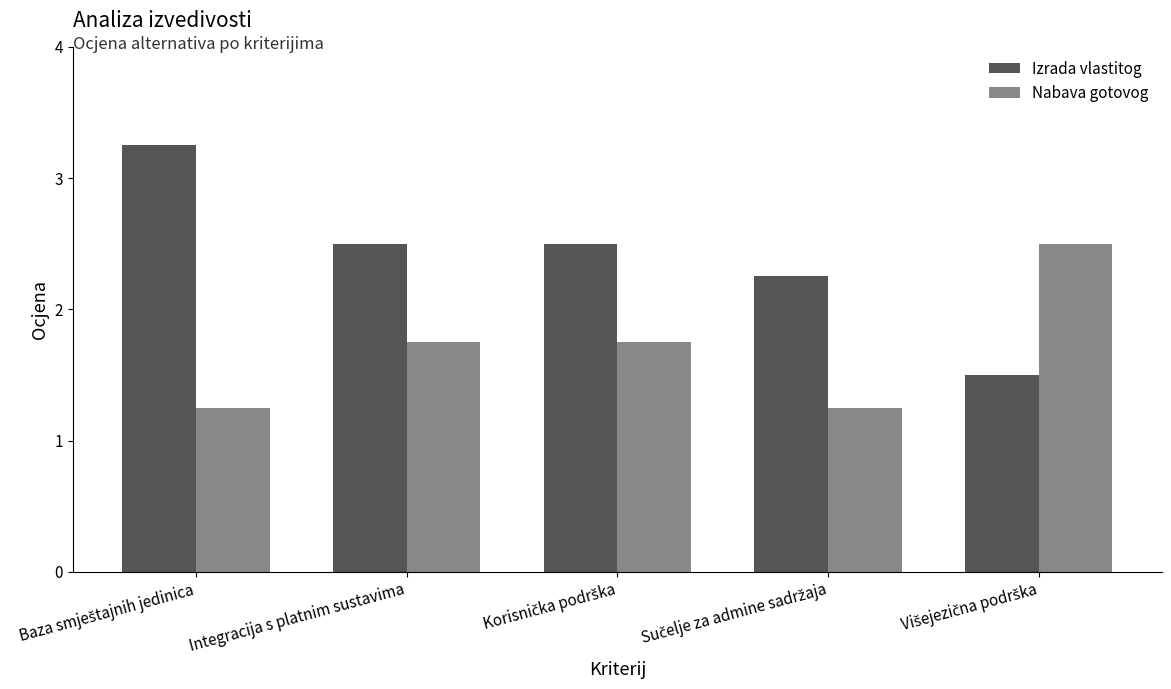

At how many categories does at least one series exceed 2?

5